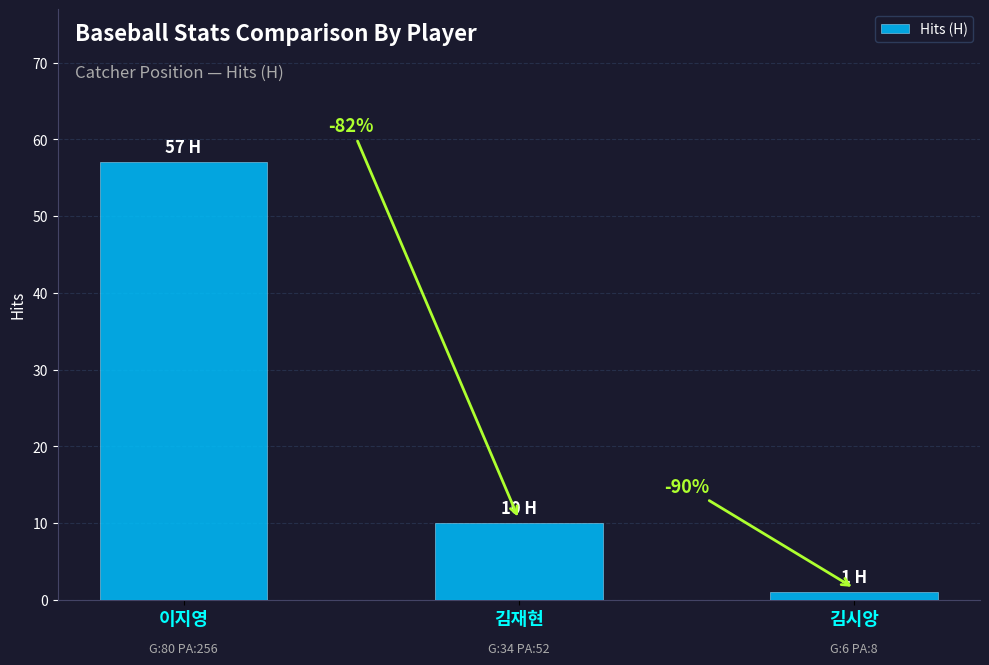

Reading left to right, extract all data points from this chart.

이지영=57	김재현=10	김시앙=1